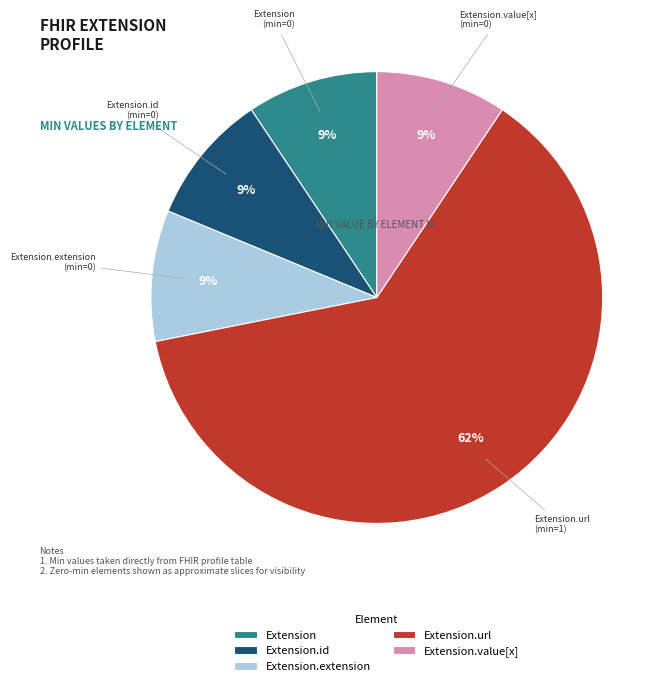

To the nearest percent, what is the average slice percentage?

20%